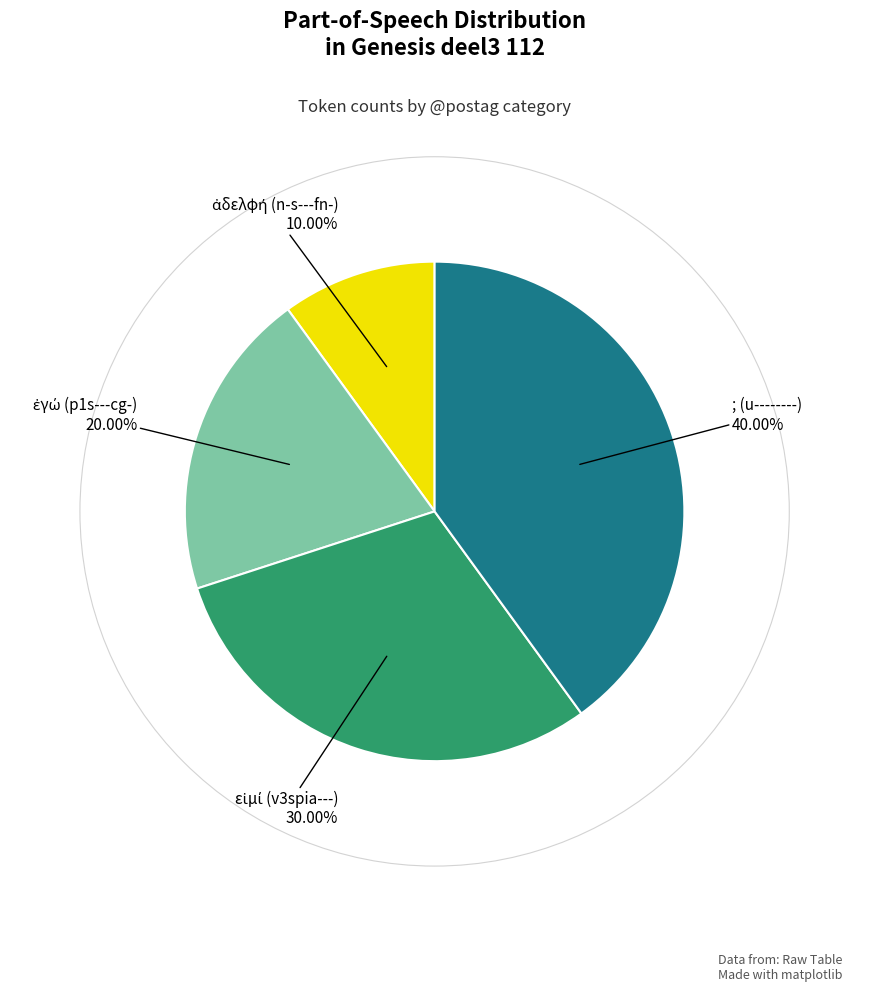

Which category has the biggest portion of the pie?

; (u--------)